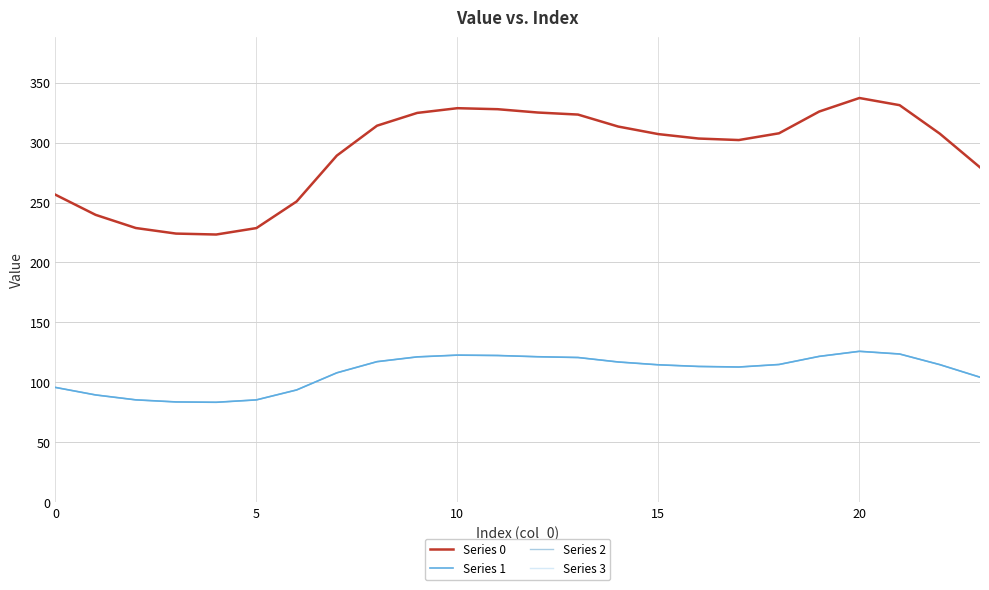

How many lines are shown in the chart?

4